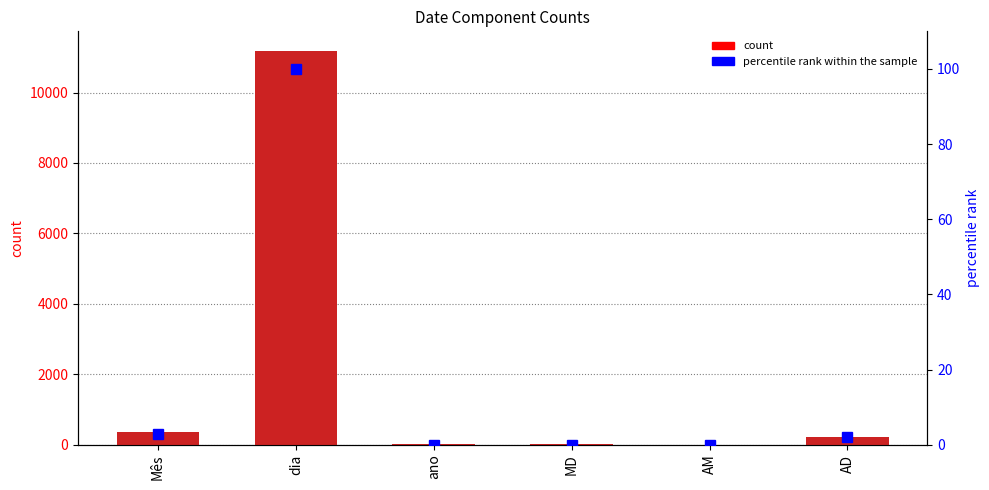

Is it true that count equals 7 at AM?

True